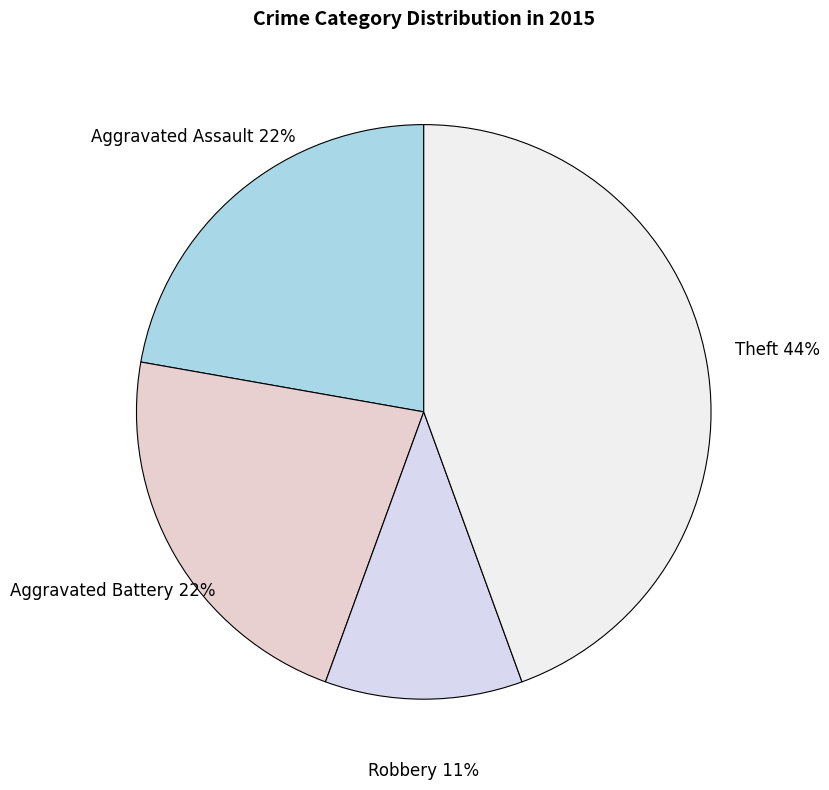

To the nearest percent, what portion does Theft represent?

44%